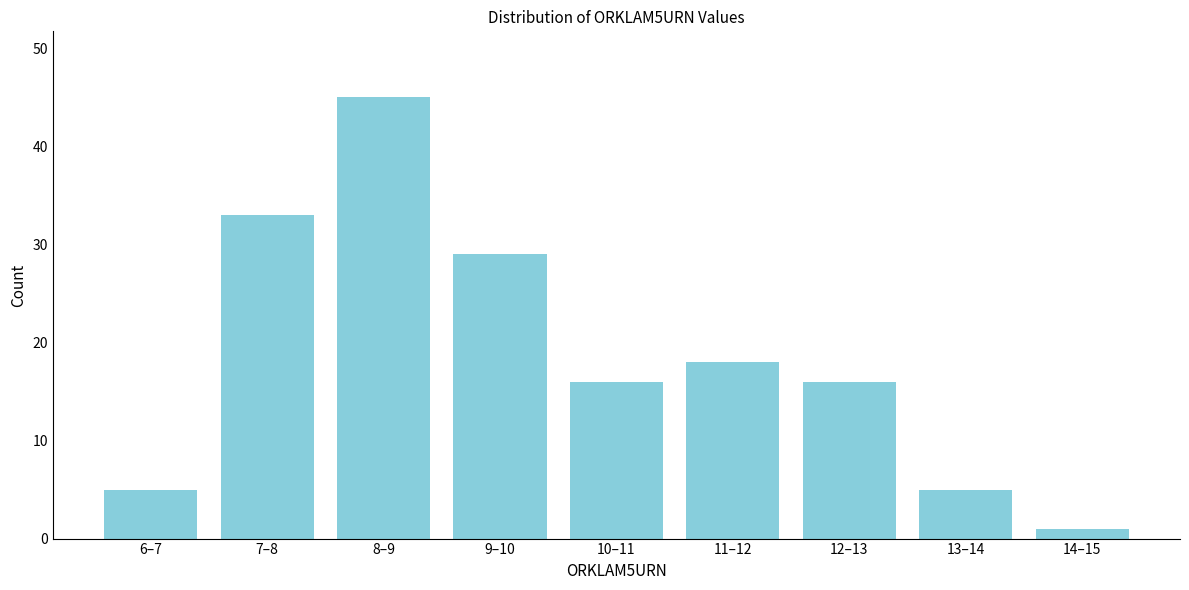

Reading right to left, extract all data points from this chart.

1	5	16	18	16	29	45	33	5